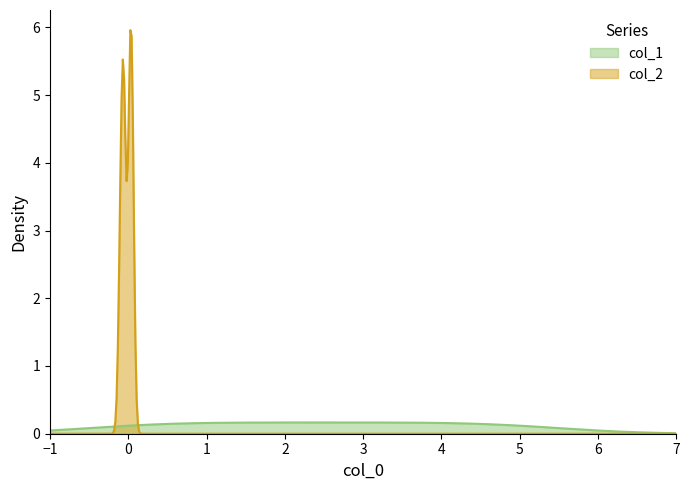

What are all the series names shown in the legend?

col_1, col_2